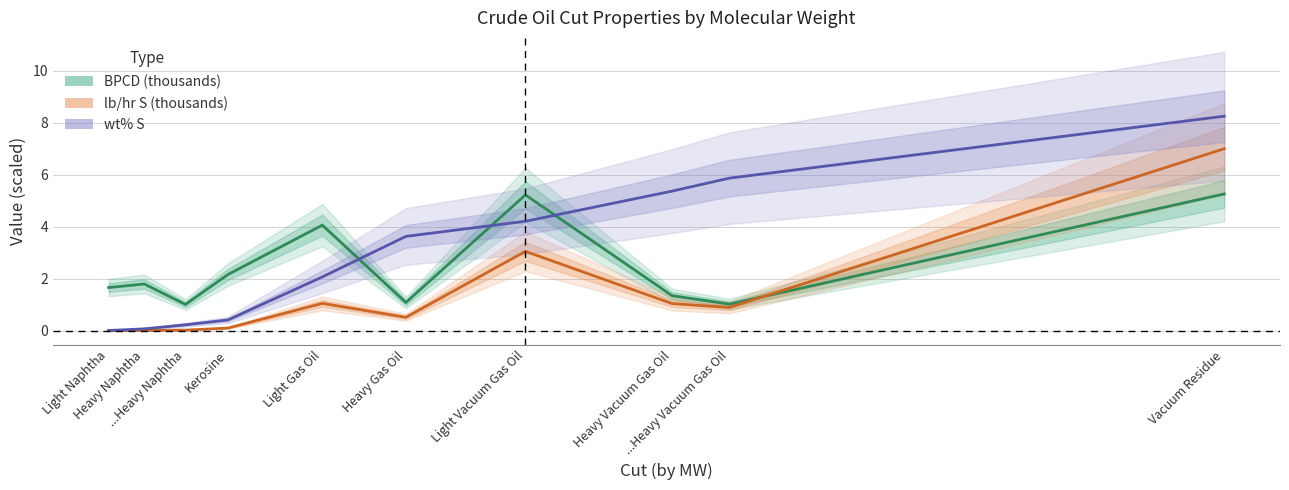

Rank the series by their average value, from highest to lowest.

wt% S, BPCD (thousands), lb/hr S (thousands)